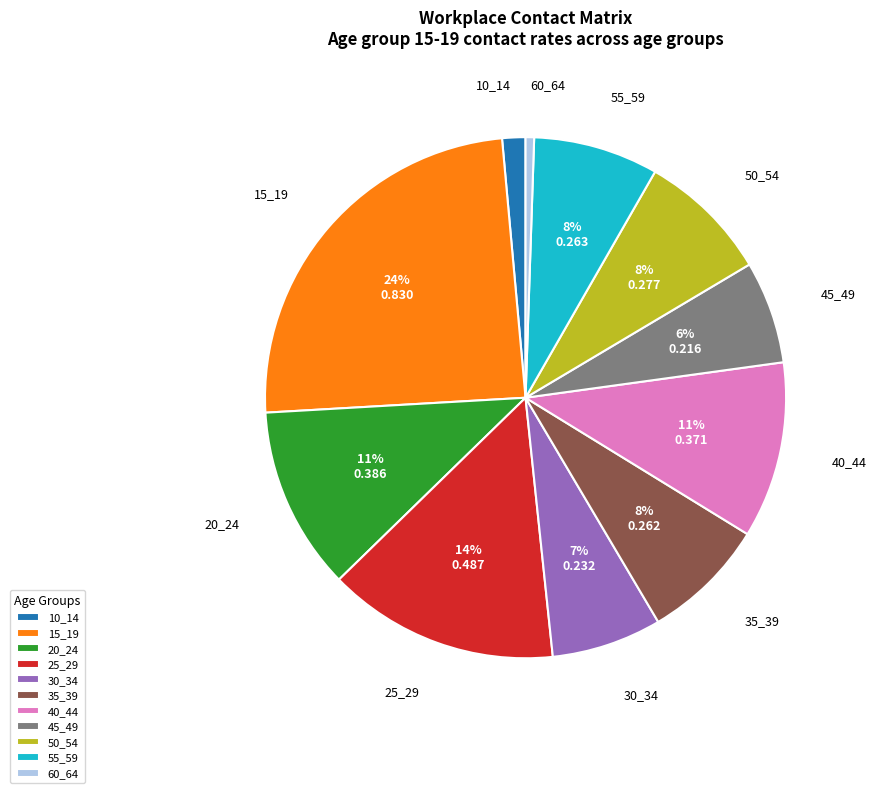

Do 30_34 and 25_29 together represent more than half of the pie?

No